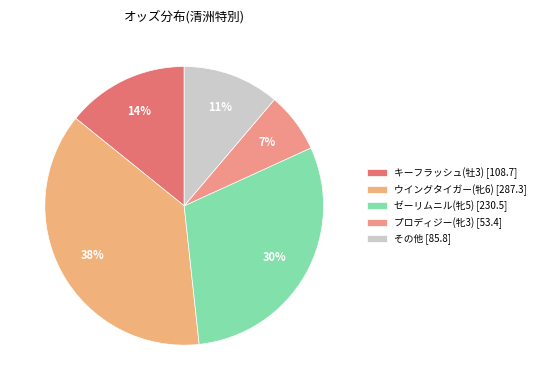

How many slices are in this pie chart?

5